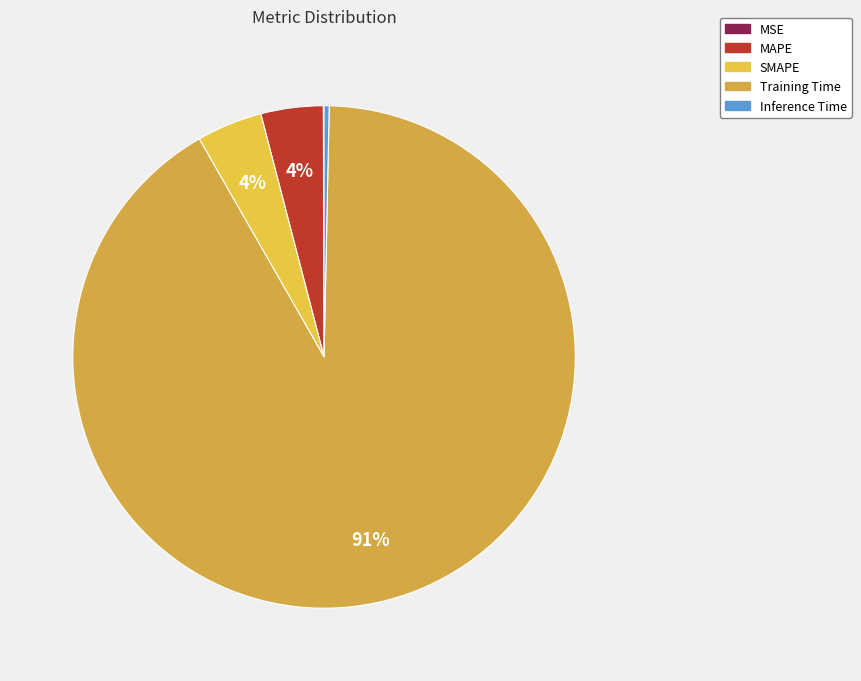

To the nearest percent, what is the average slice percentage?

20%